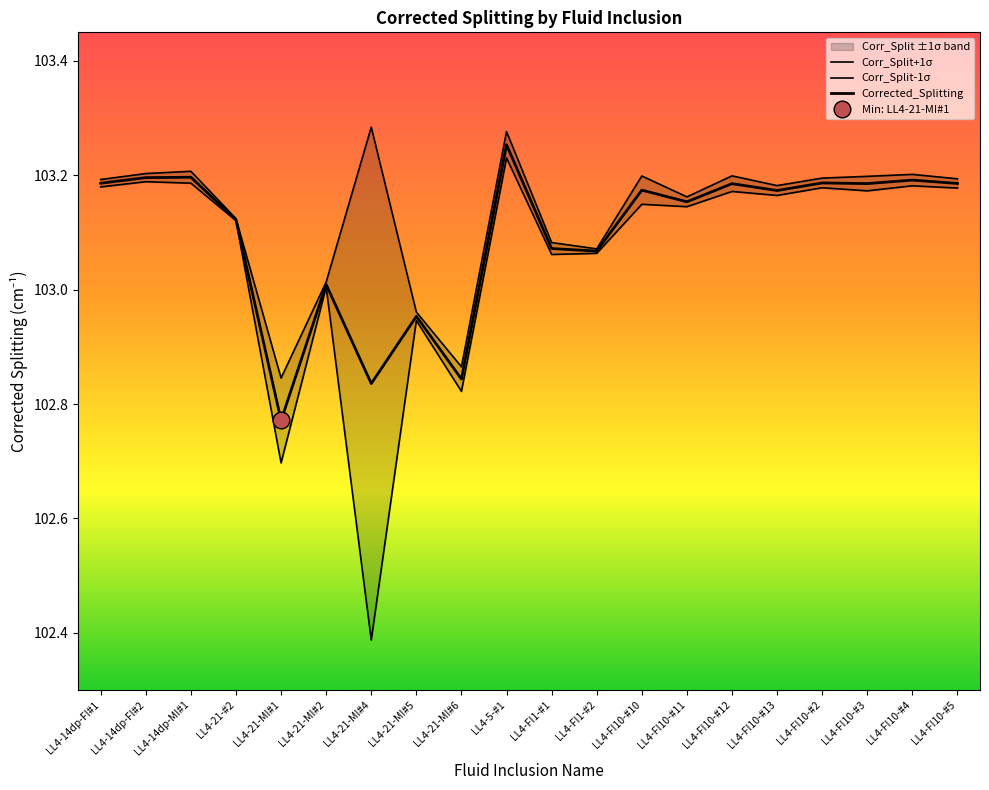

Which series has the largest total across all categories?

Corr_Split+1σ